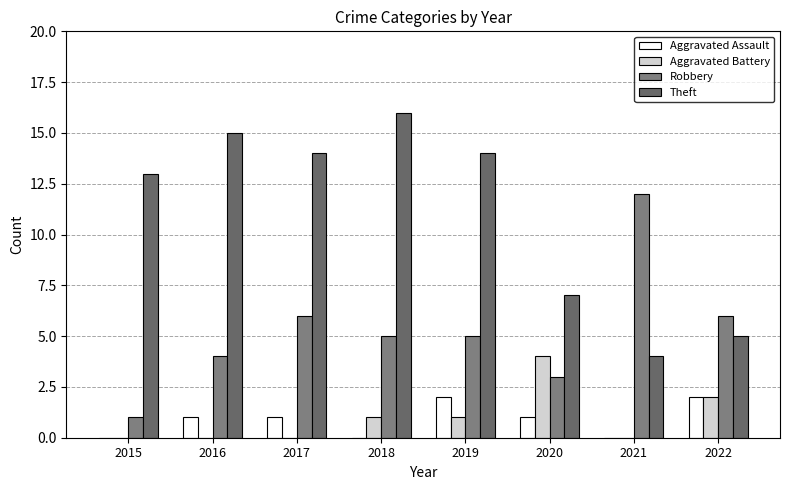

What is the sum of the Robbery values at 2020 and 2015?

4